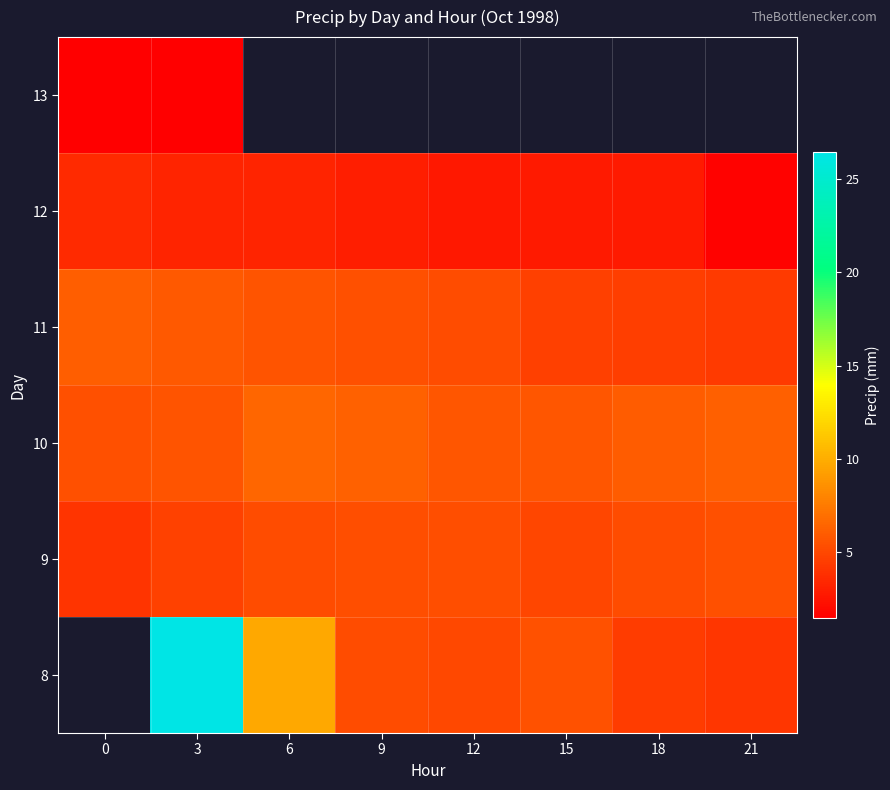

What is the lowest value of the 13 series?

1.4